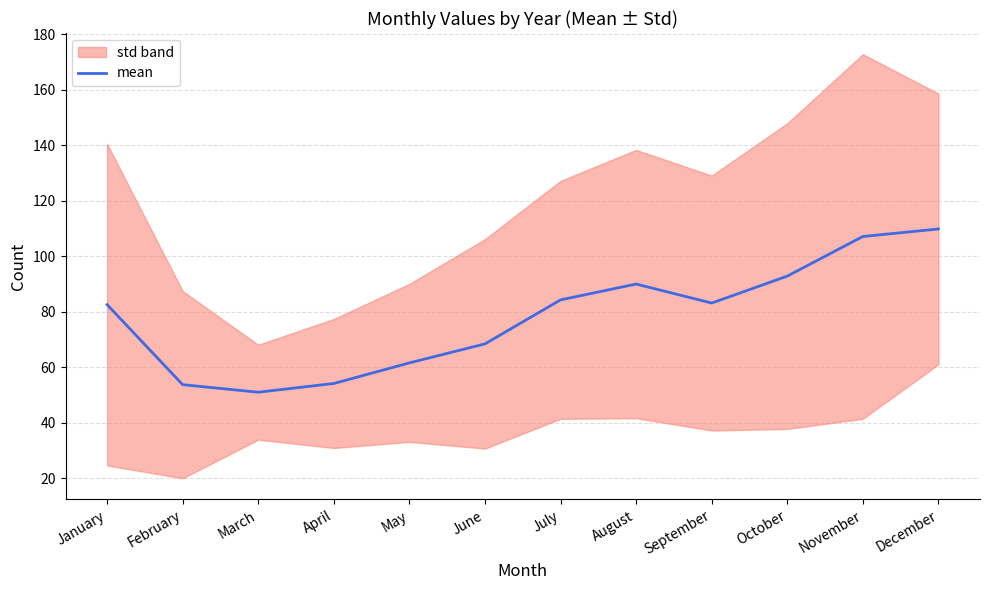

Rank the categories by value from lowest to highest.

March, February, April, May, June, January, September, July, August, October, November, December